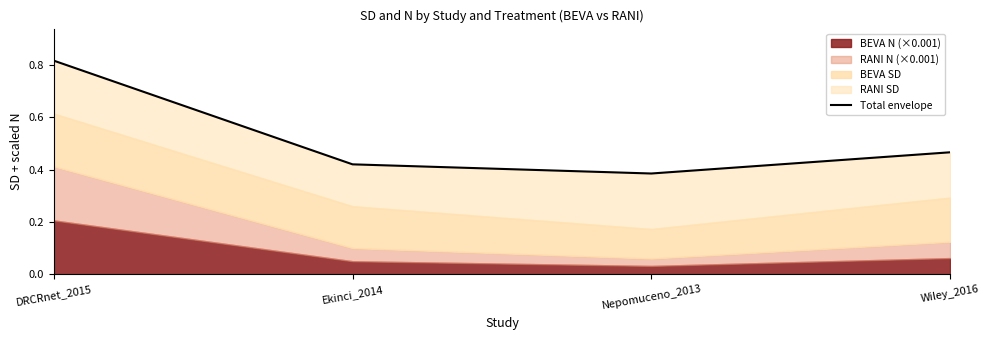

What is the value of the 3rd point from the left?

0.4